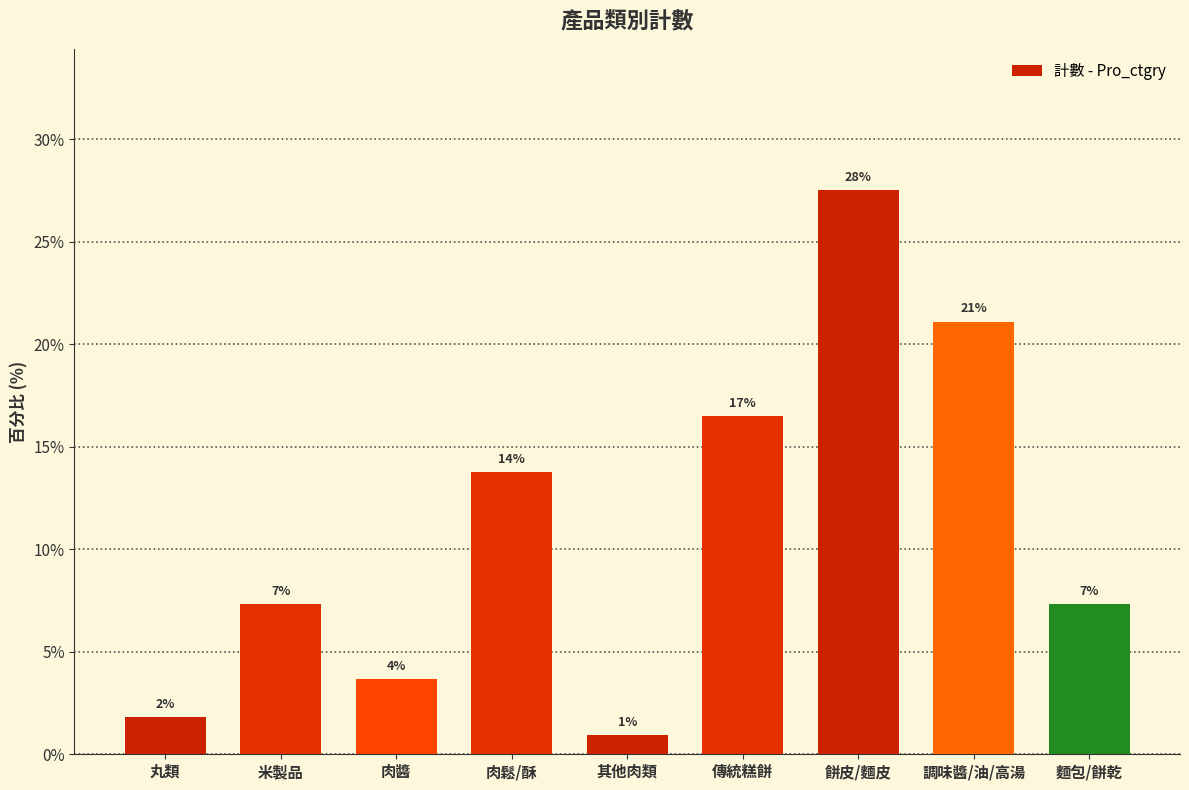

What is the difference between the second highest and minimum values?

20.2